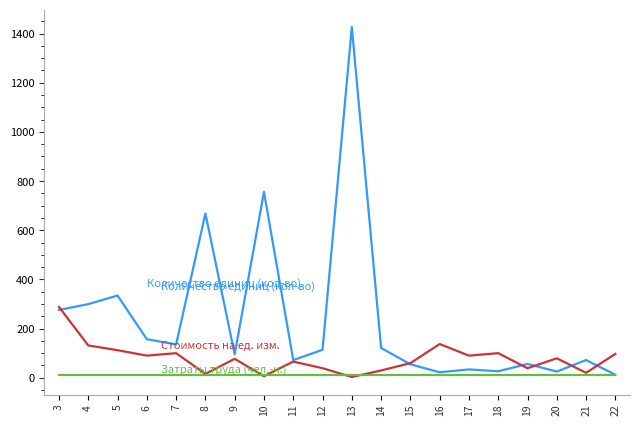

At which category is the sum across all series the highest?

13